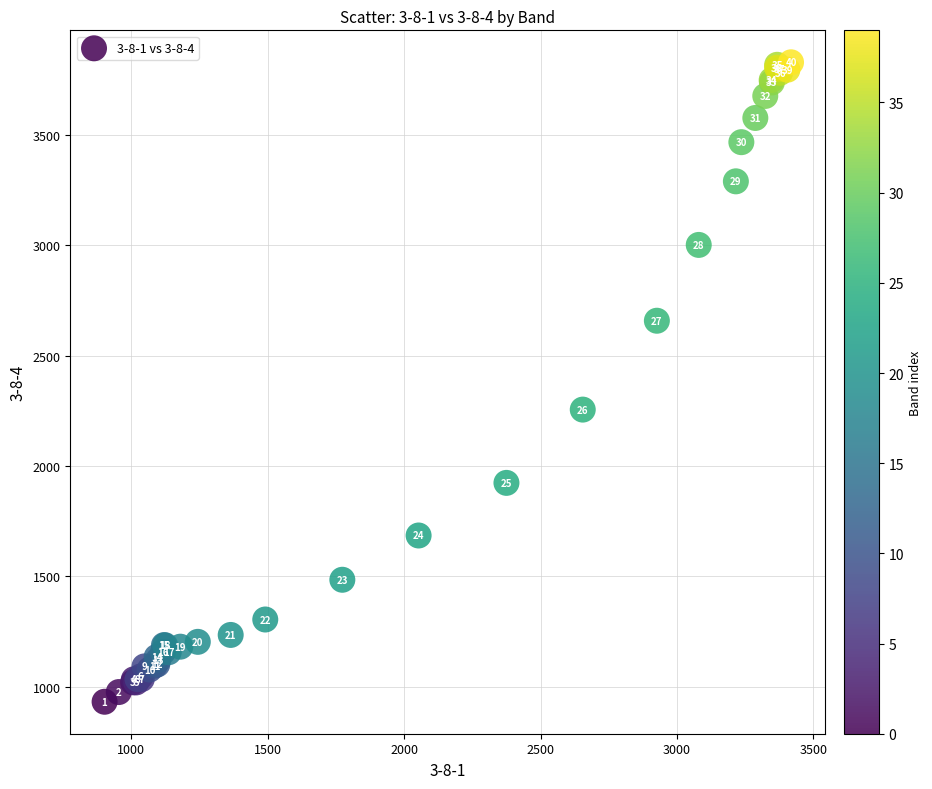

What Y value in the scatter plot is closest to 2379?

2255.0